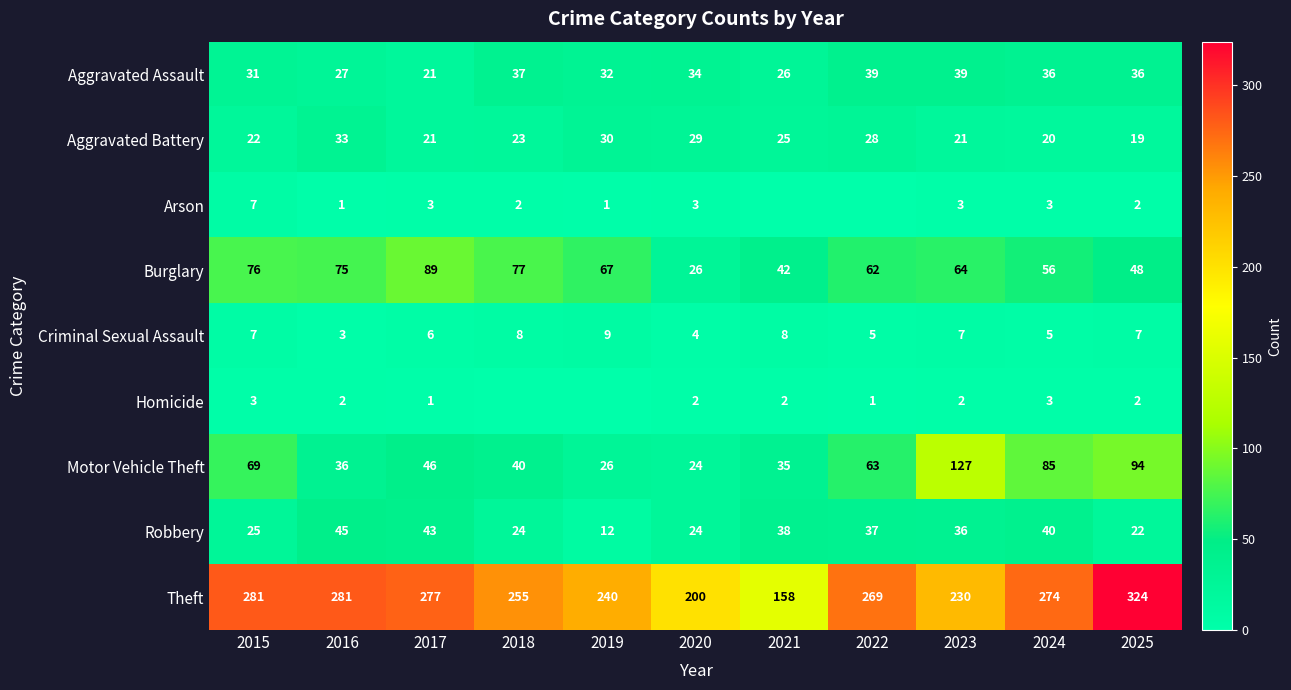

The Theft series shows 105 at 2024. True or false?

False